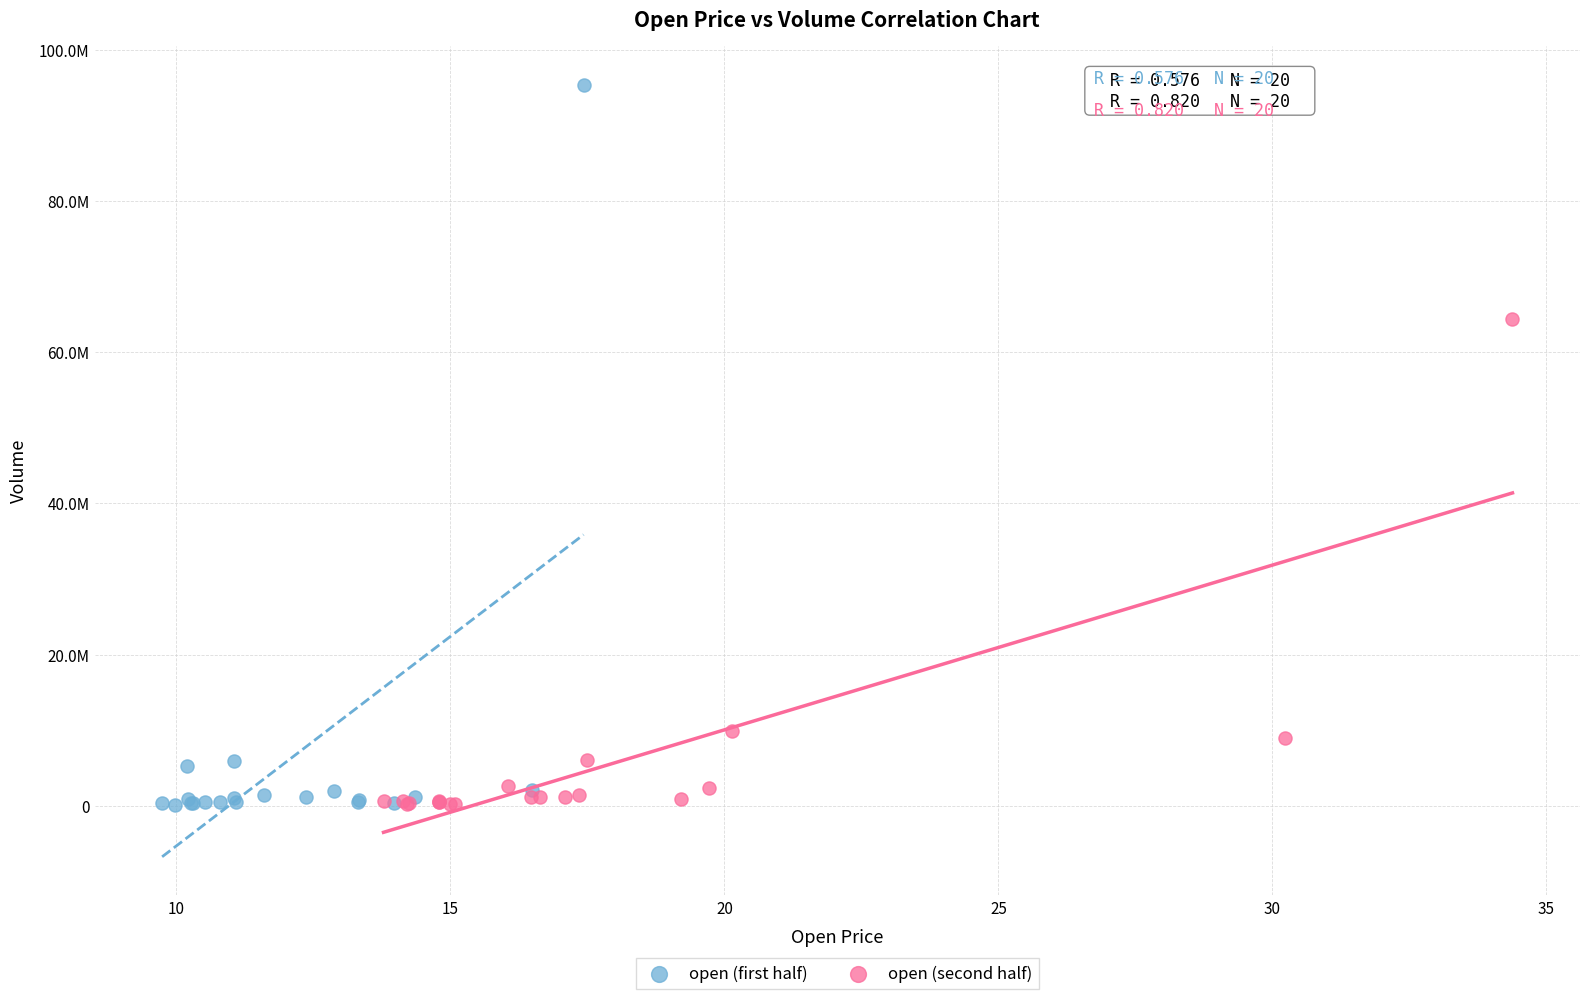

Which series has the largest Y range (max minus min)?

open (first half)